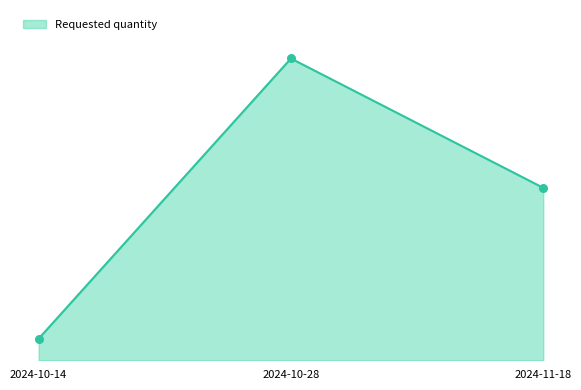

What is the change in value from 2024-10-28 to 2024-11-18?

-96